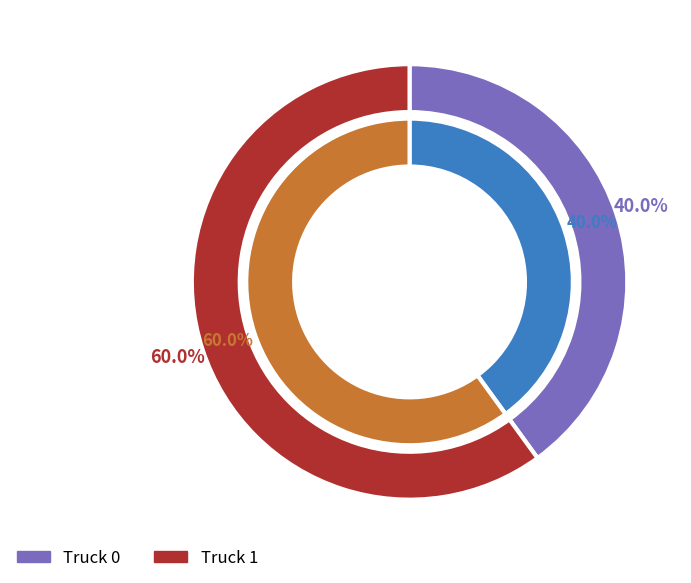

Which category has the biggest portion of the pie?

Truck 1